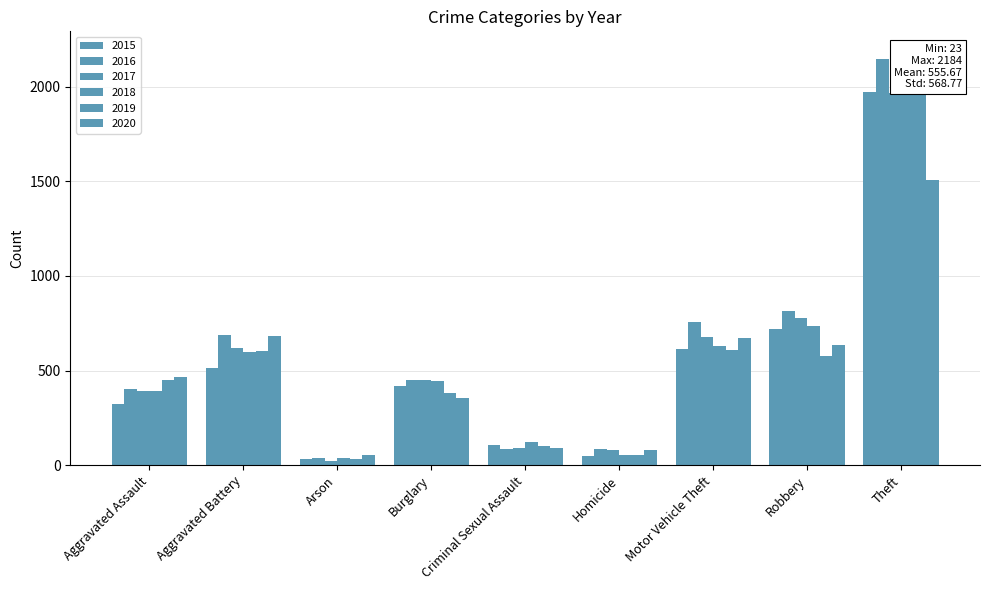

What is the value of the 2020 bar at the 2nd from the left?

684